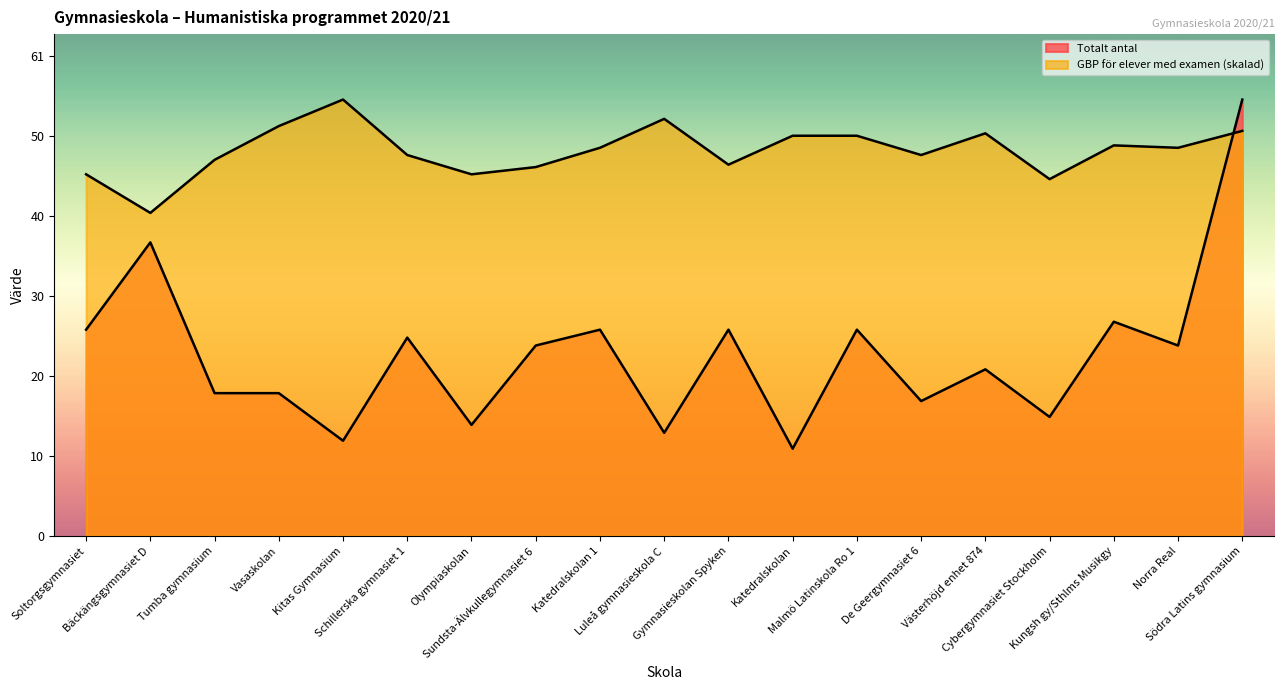

Between Kungsh gy/Sthlms Musikgy and Sundsta-Älvkullegymnasiet 6, which is larger?

Kungsh gy/Sthlms Musikgy